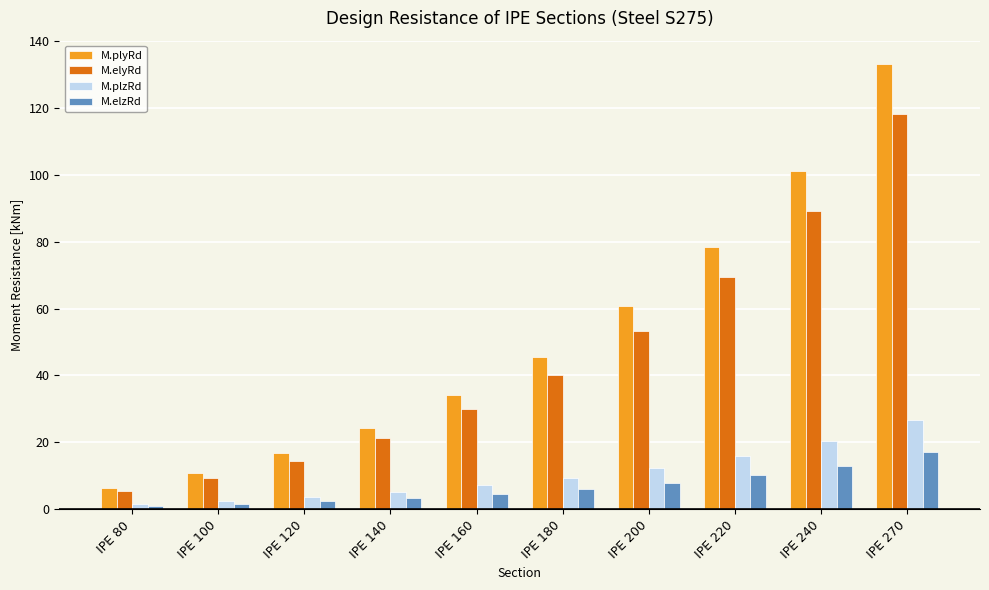

Where does the M.plzRd series first go above 9?

IPE 180